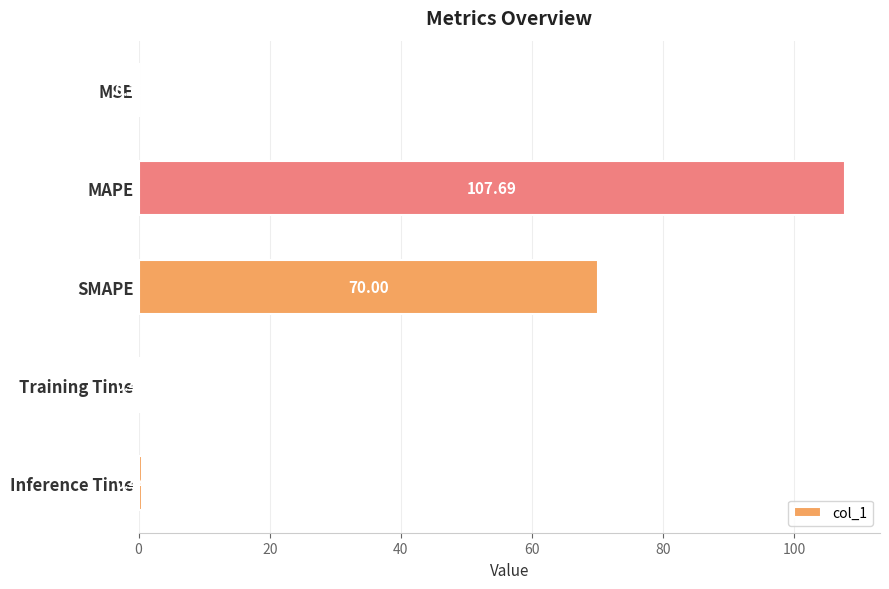

What is the ratio of the value at MAPE to the value at SMAPE?

1.5